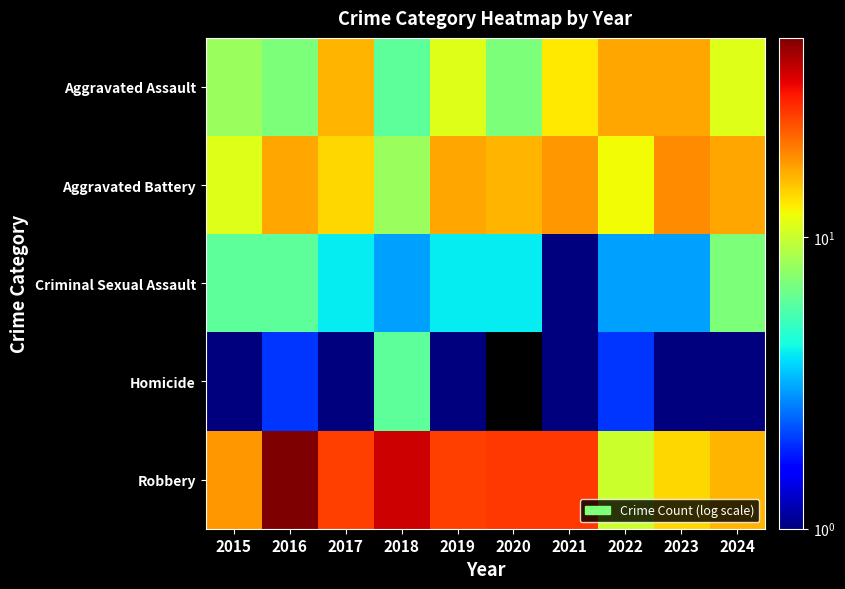

What is the sum of the Aggravated Assault values at 2022 and 2023?

34.0